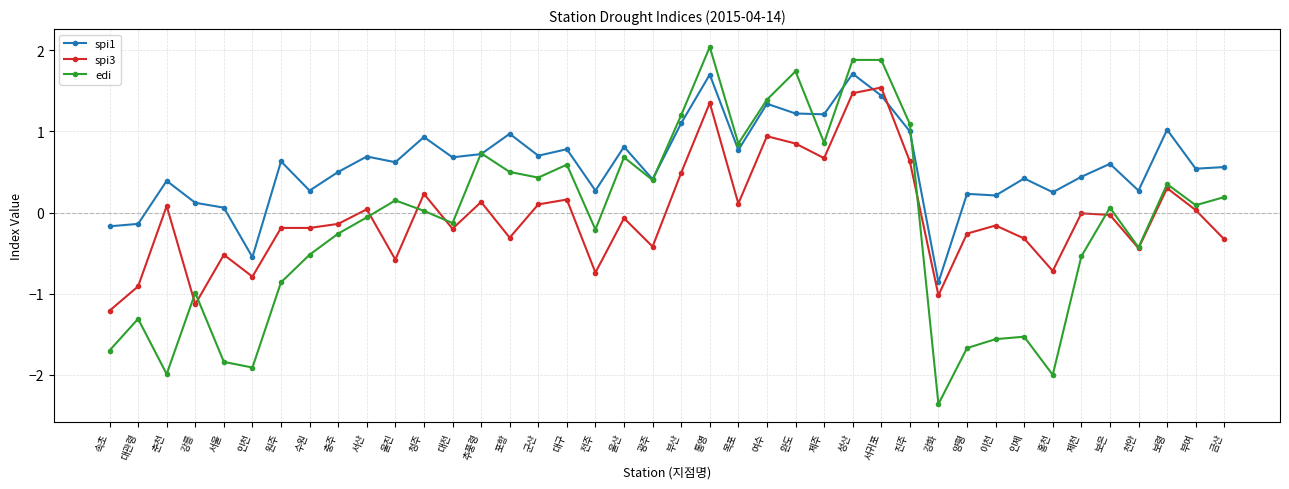

What is the difference between the maximum and second lowest values in the edi series?

4.0